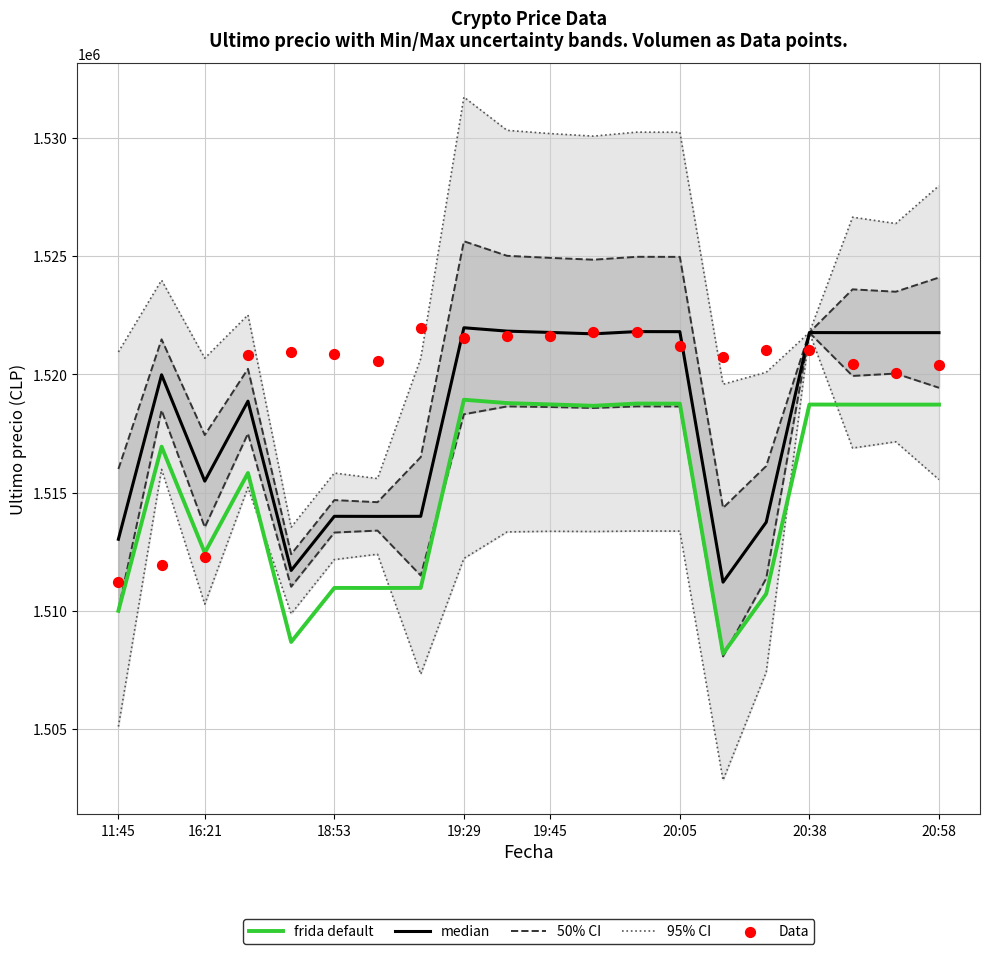

Which series has the widest spread of Y values?

95% CI